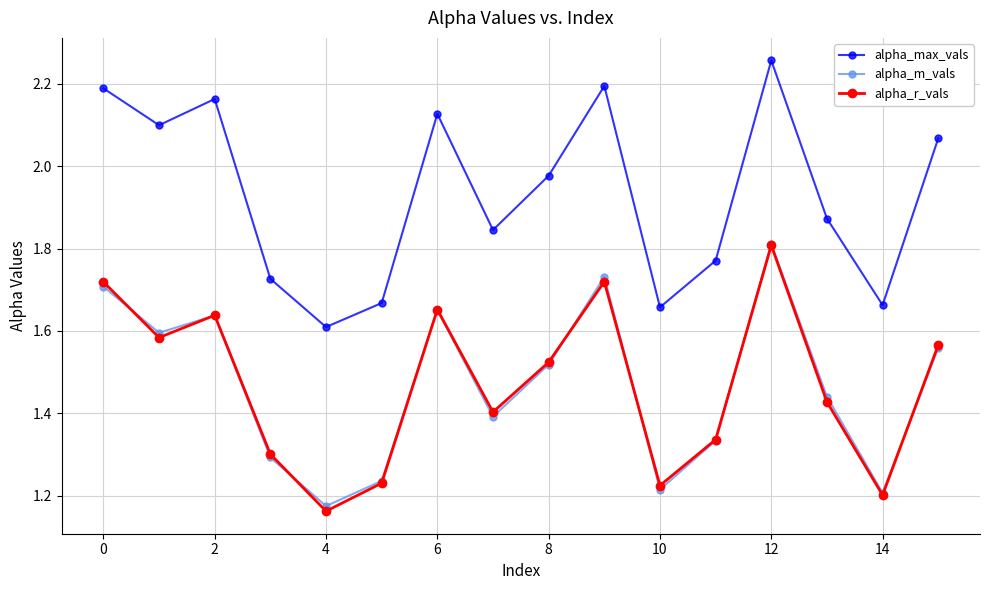

How many data points does each series have?

16